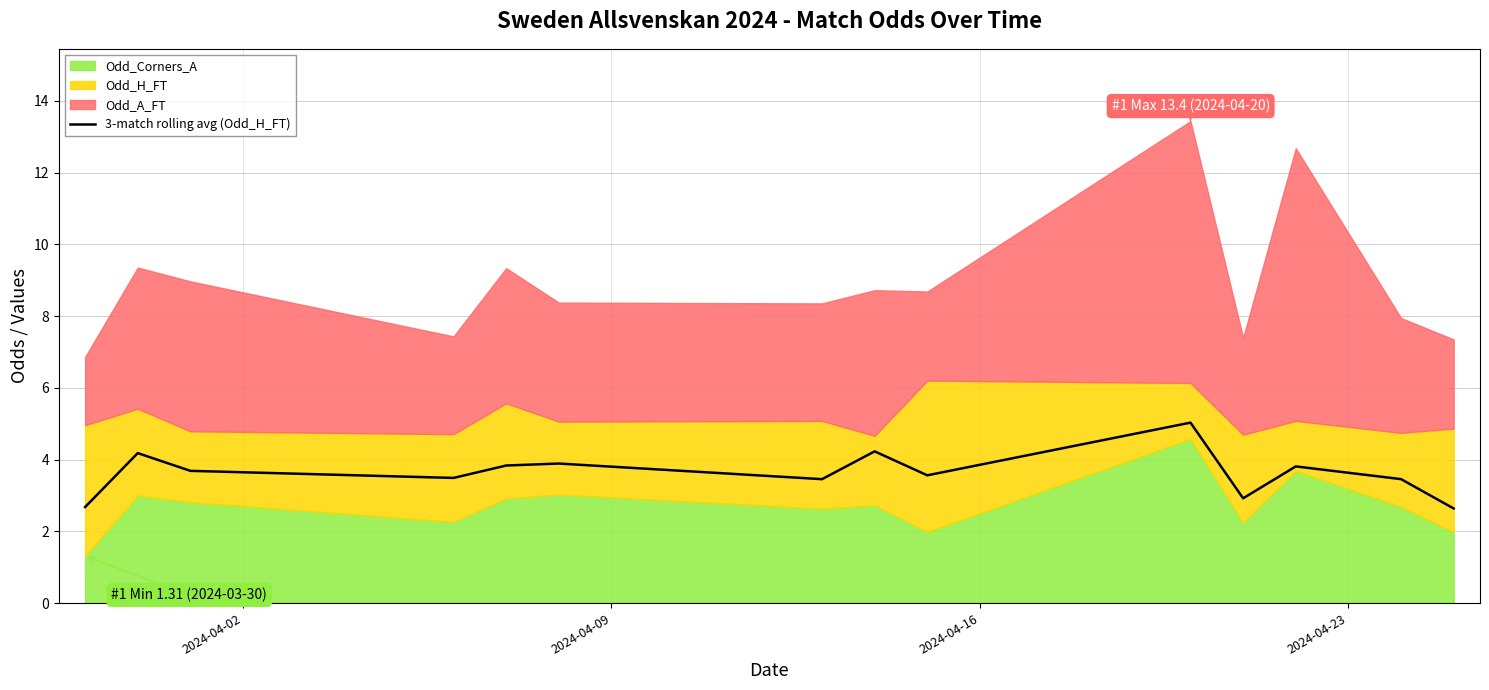

What is the minimum value for 3-match rolling avg (Odd_H_FT)?

2.6